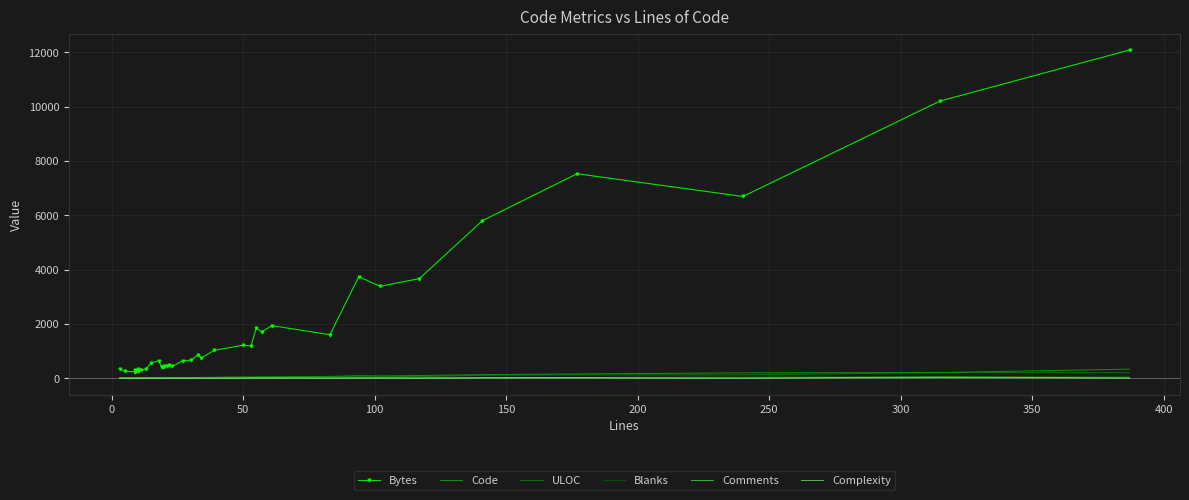

How many positive values does the Complexity series have?

15